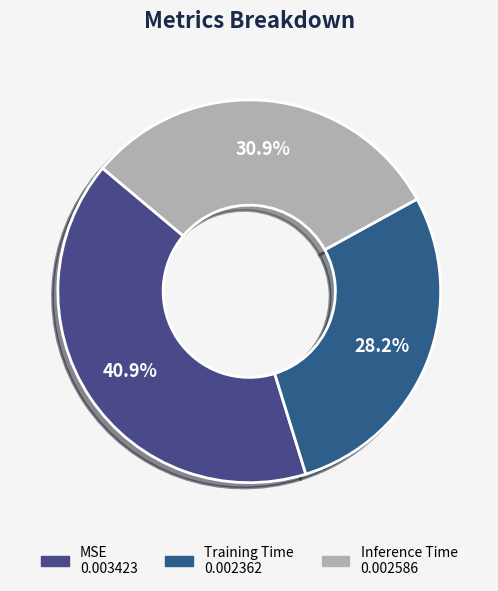

What portion of the pie excludes Training Time?

71.8%